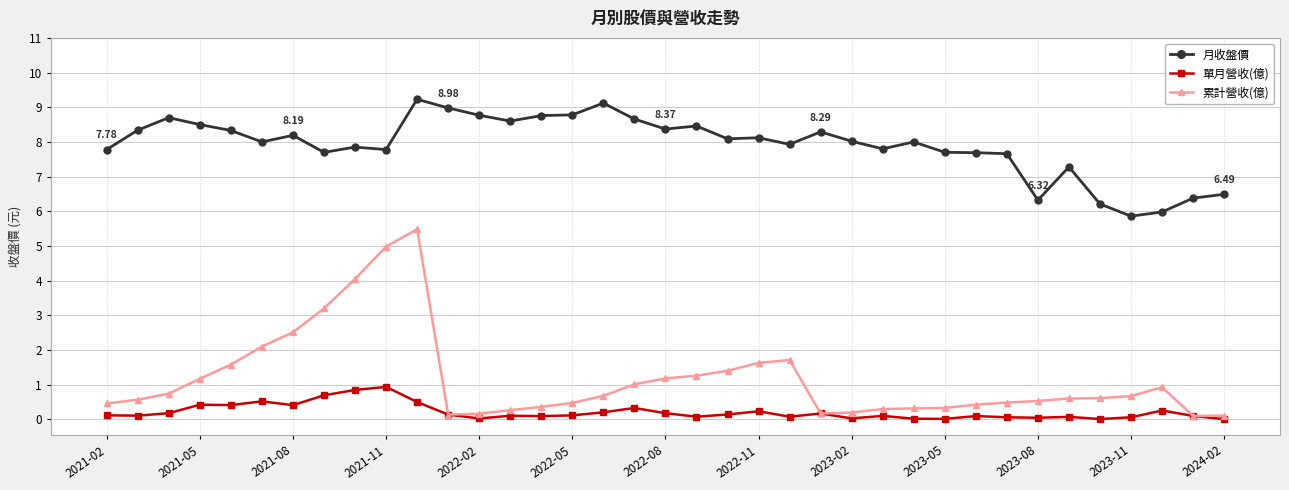

True or false: 單月營收(億) and 月收盤價 cross at least once.

False